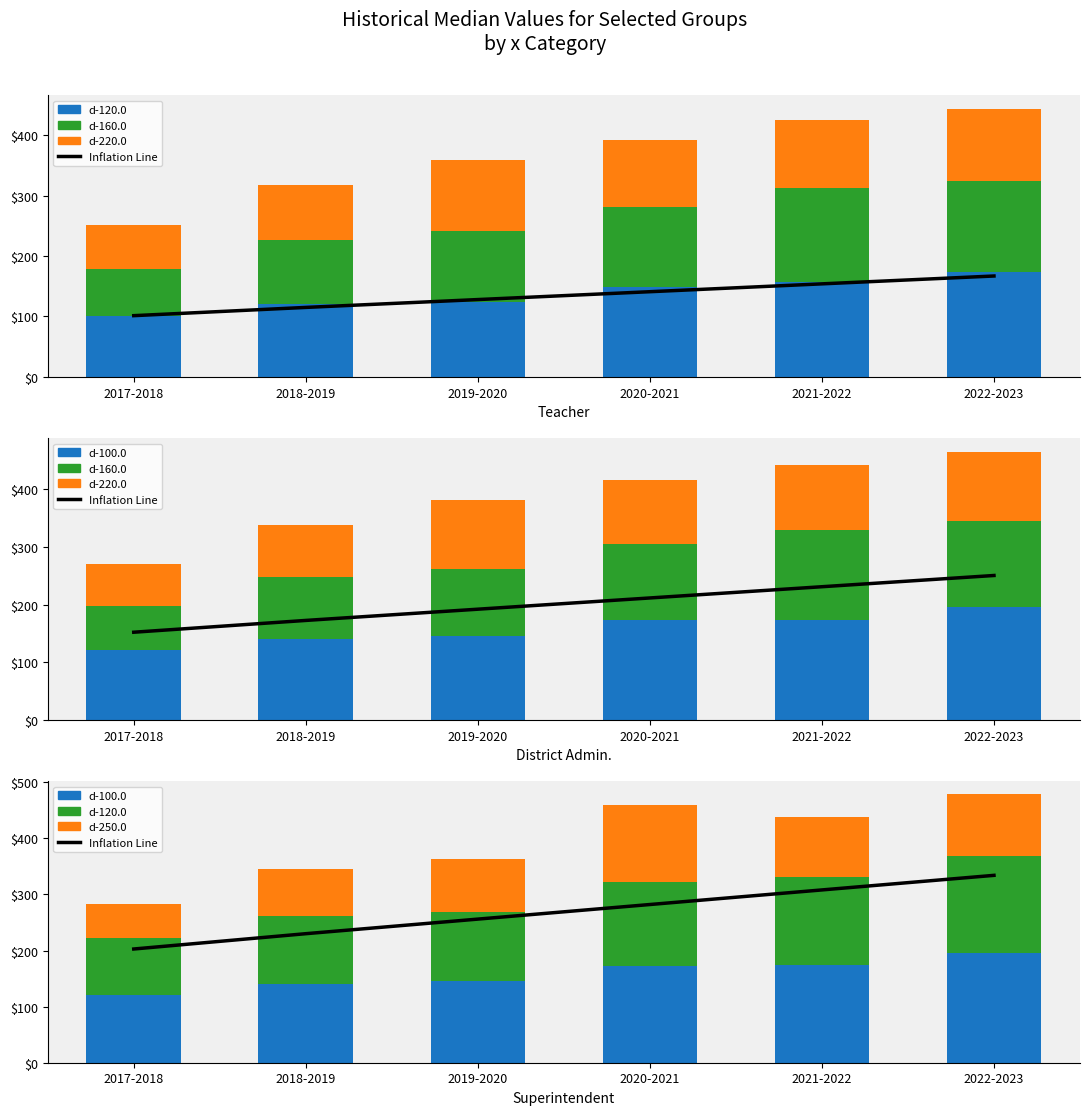

List the series in order of their peak value, highest first.

Inflation Line, d-100.0, d-120.0, d-160.0, d-250.0, d-220.0